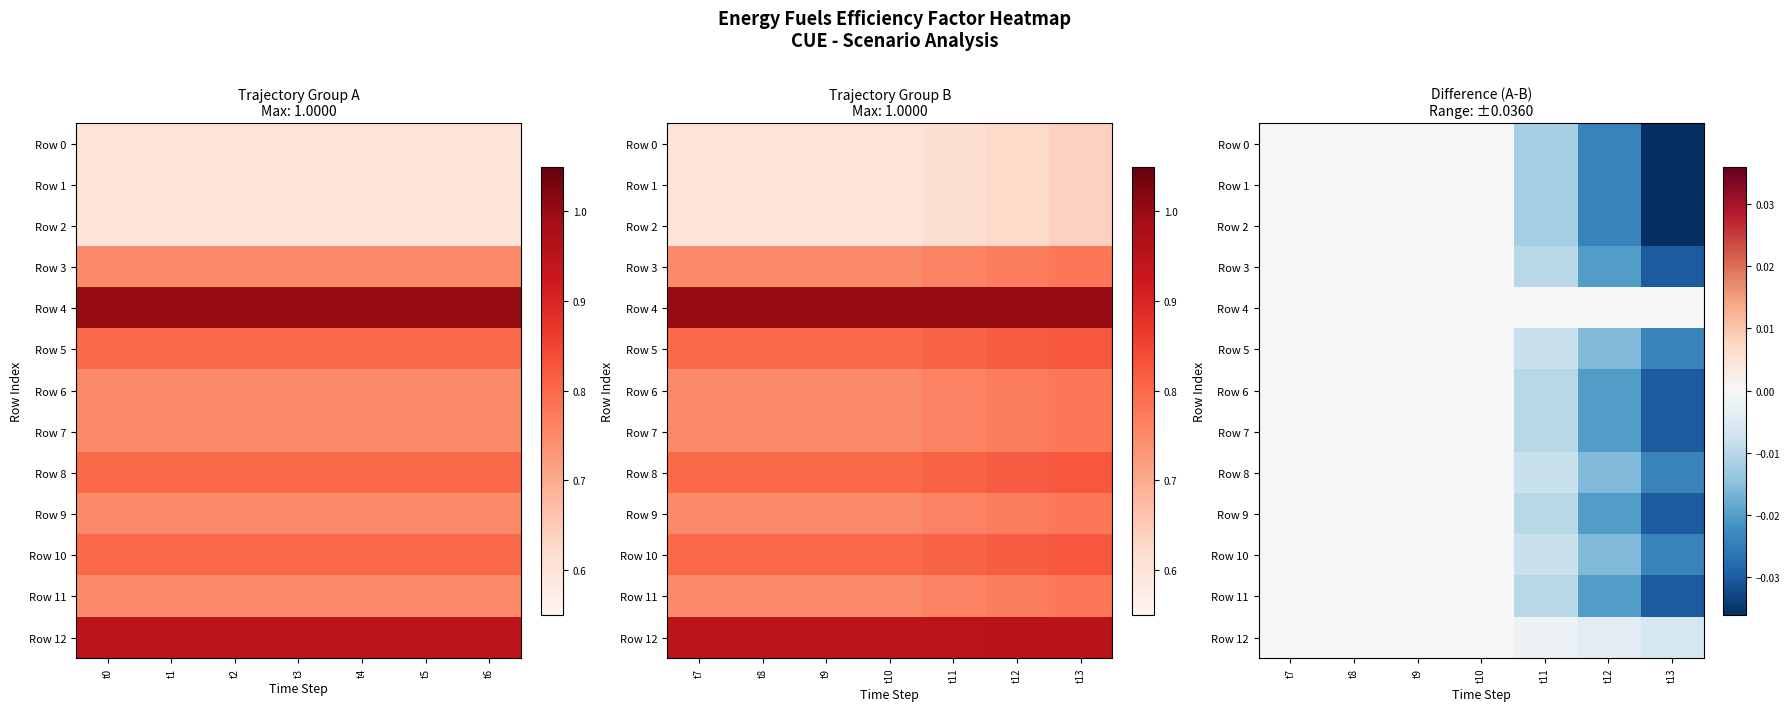

How many data points in Row 6 are less than 0?

3